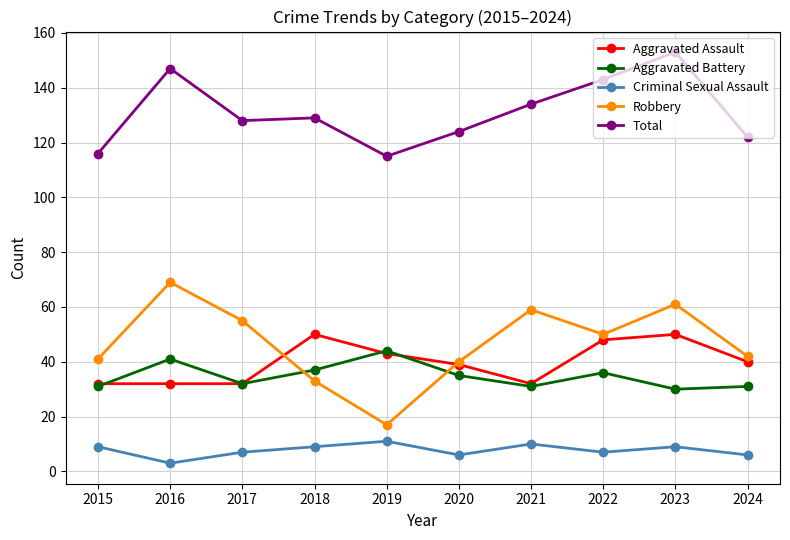

What is the difference between the Robbery values at 2015 and 2022?

9